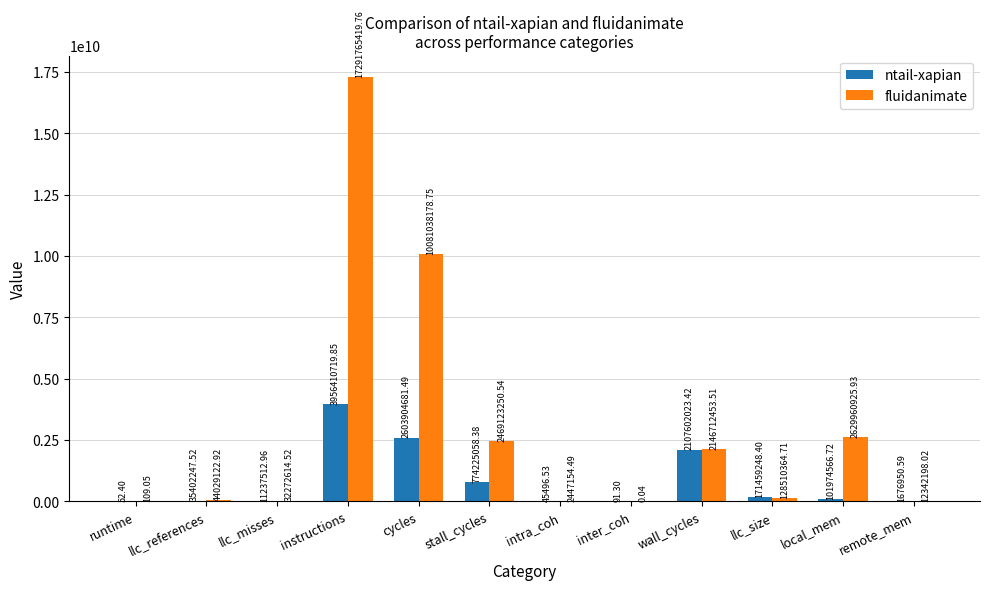

At which category is the sum across all series the highest?

instructions